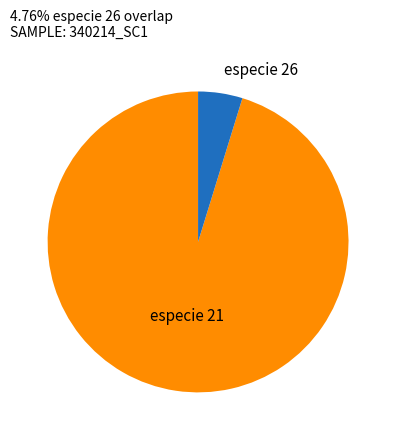

Is there a majority slice in this chart?

Yes